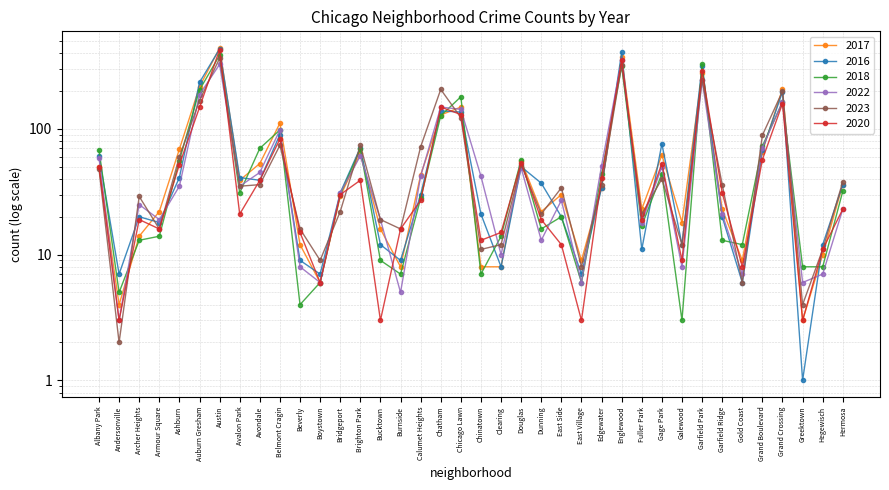

At which label does 2020 first exceed 27?

Albany Park